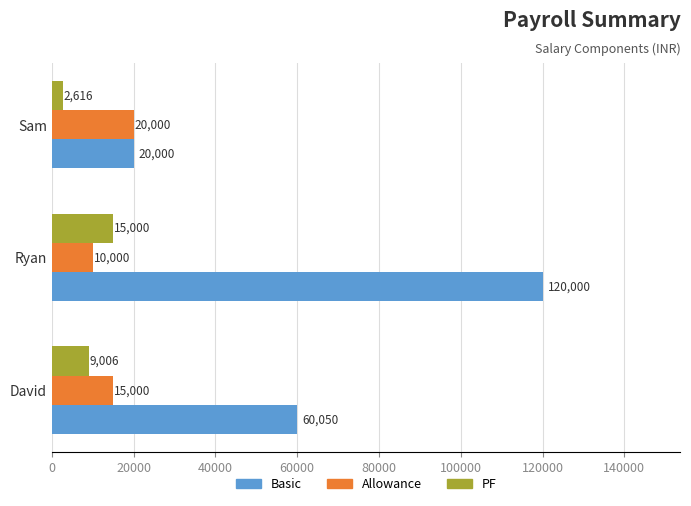

What is the difference between the maximum and minimum values in the Basic series?

100000